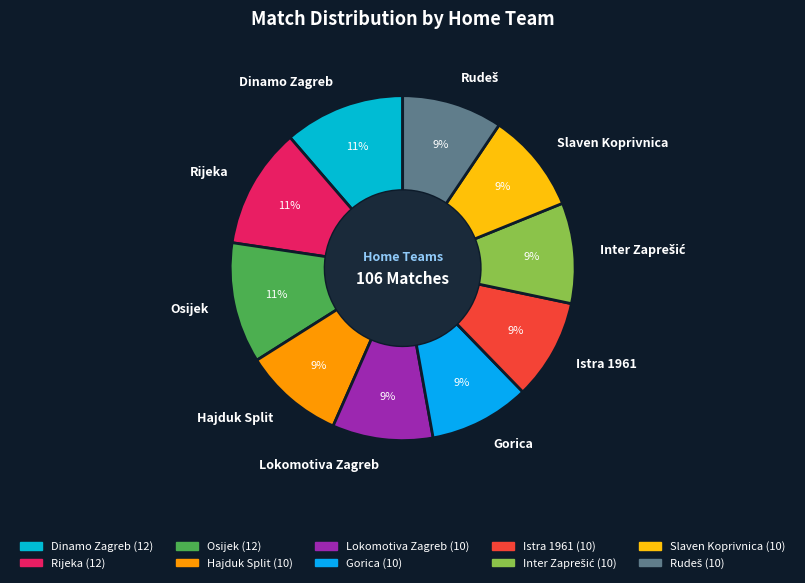

Is there any slice that represents more than half of the pie?

No